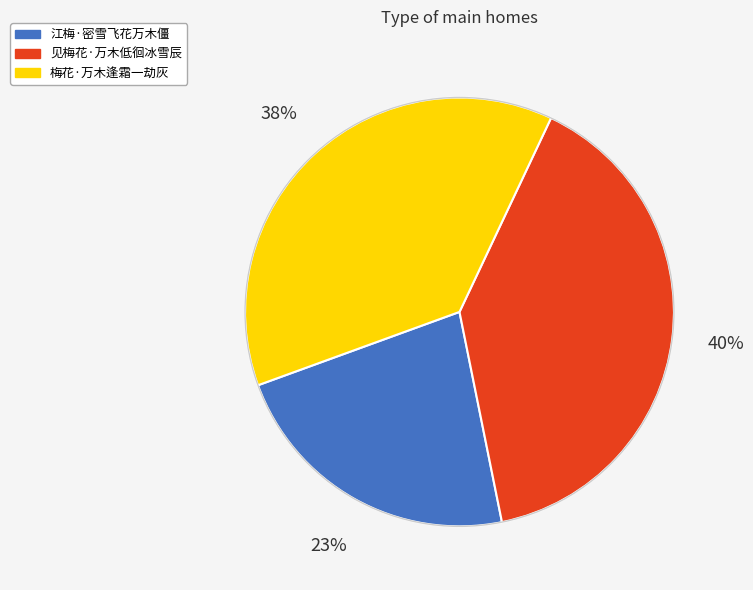

Between 江梅·密雪飞花万木僵 and 见梅花·万木低徊冰雪辰, which is larger?

见梅花·万木低徊冰雪辰